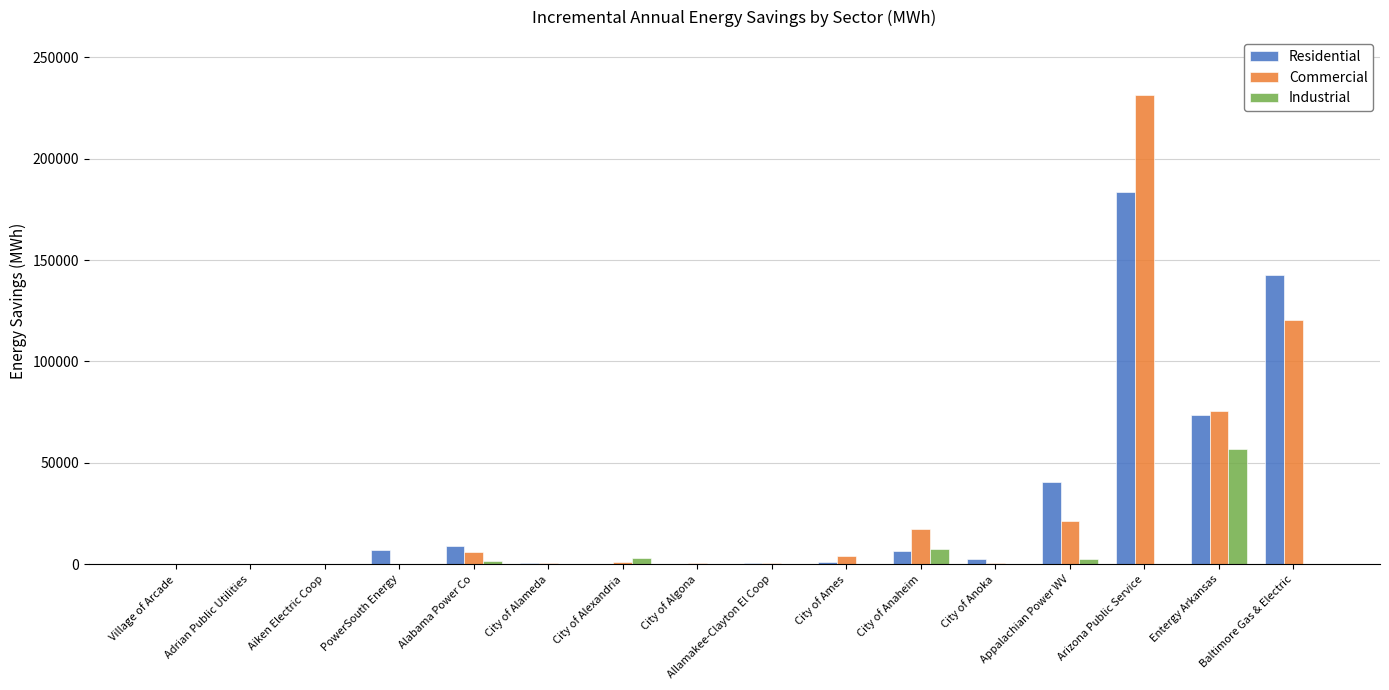

What is the maximum value shown in the chart?

231415